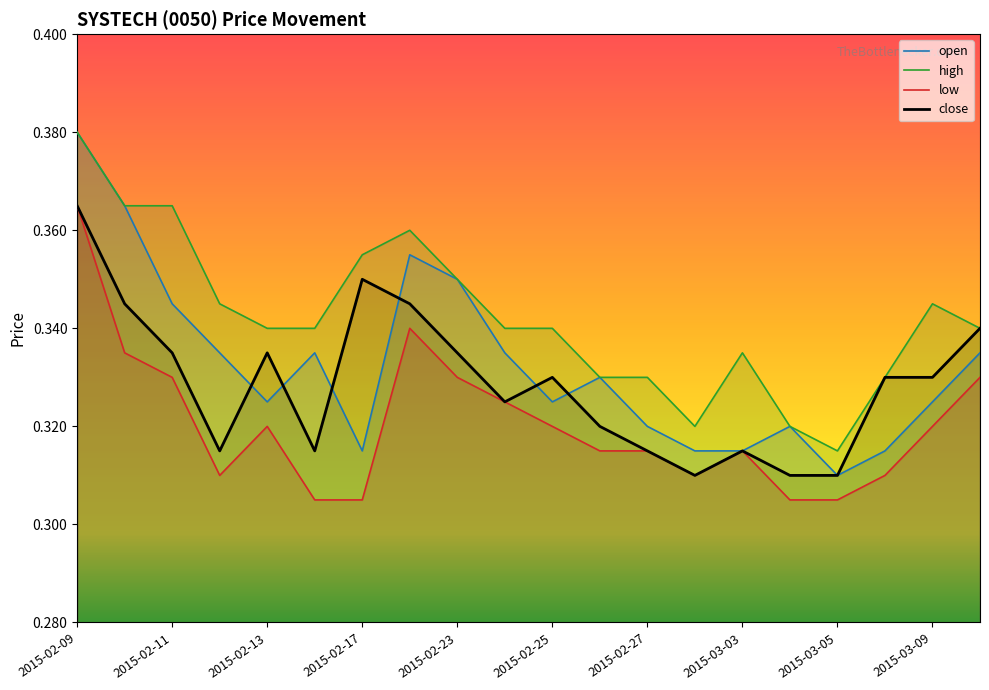

Rank the series by their average value, from lowest to highest.

low, close, open, high